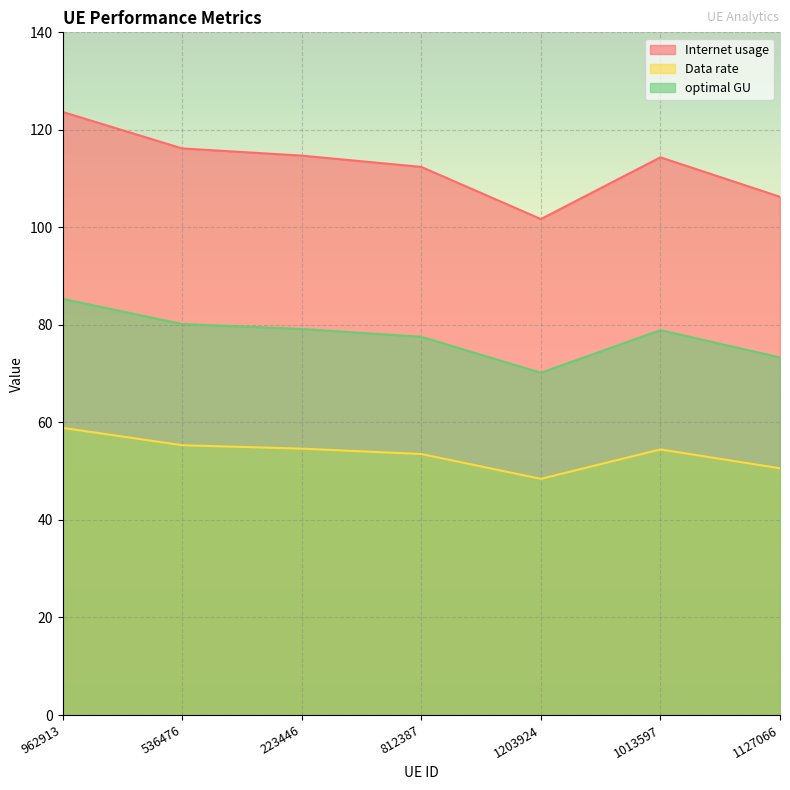

Between 536476 and 812387, which is larger?

536476